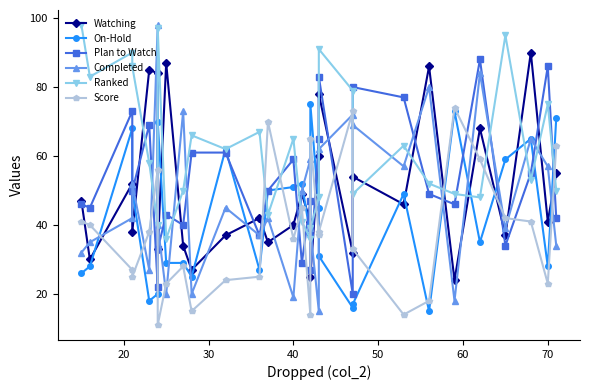

After their last crossing, which series has the higher values: Ranked or On-Hold?

On-Hold